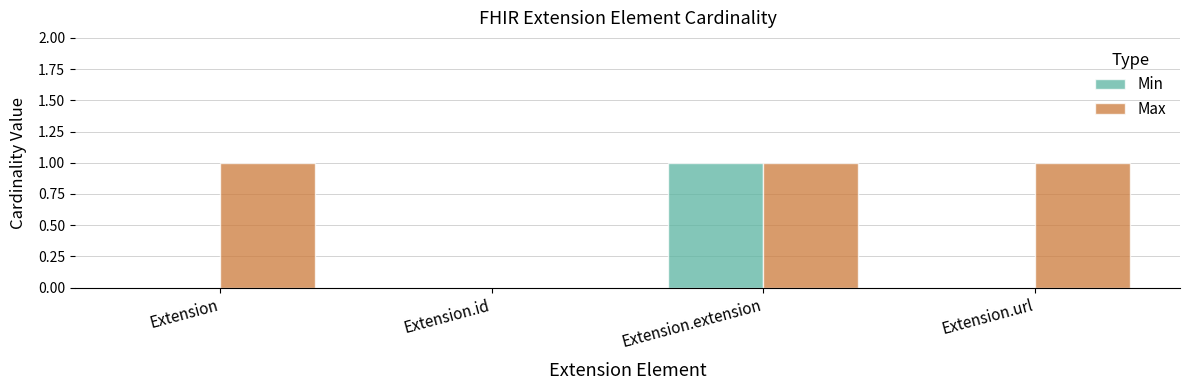

What is the total value across all series at Extension?

1